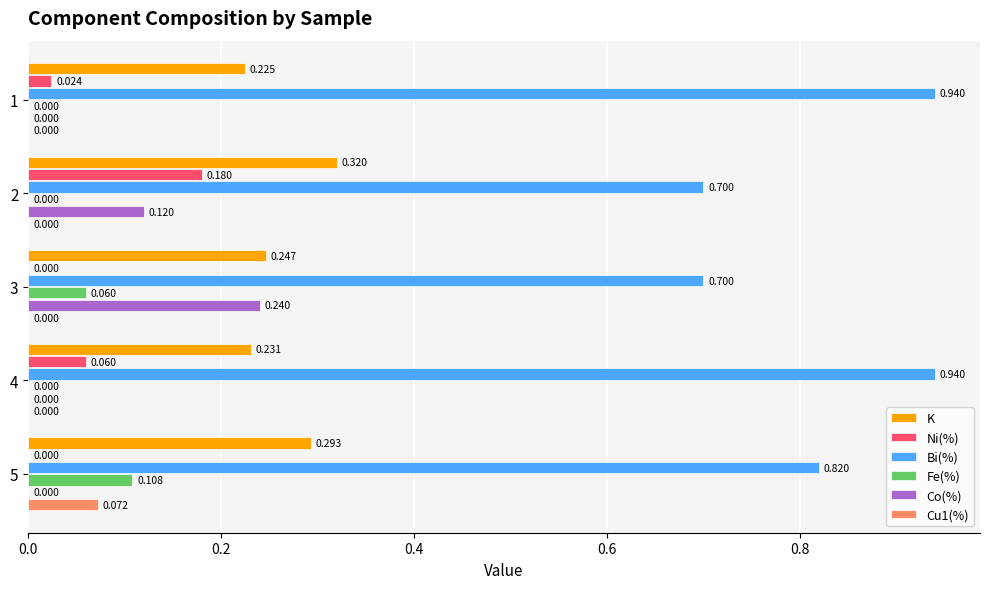

Between 1 and 5, which series saw the biggest shift?

Bi(%)